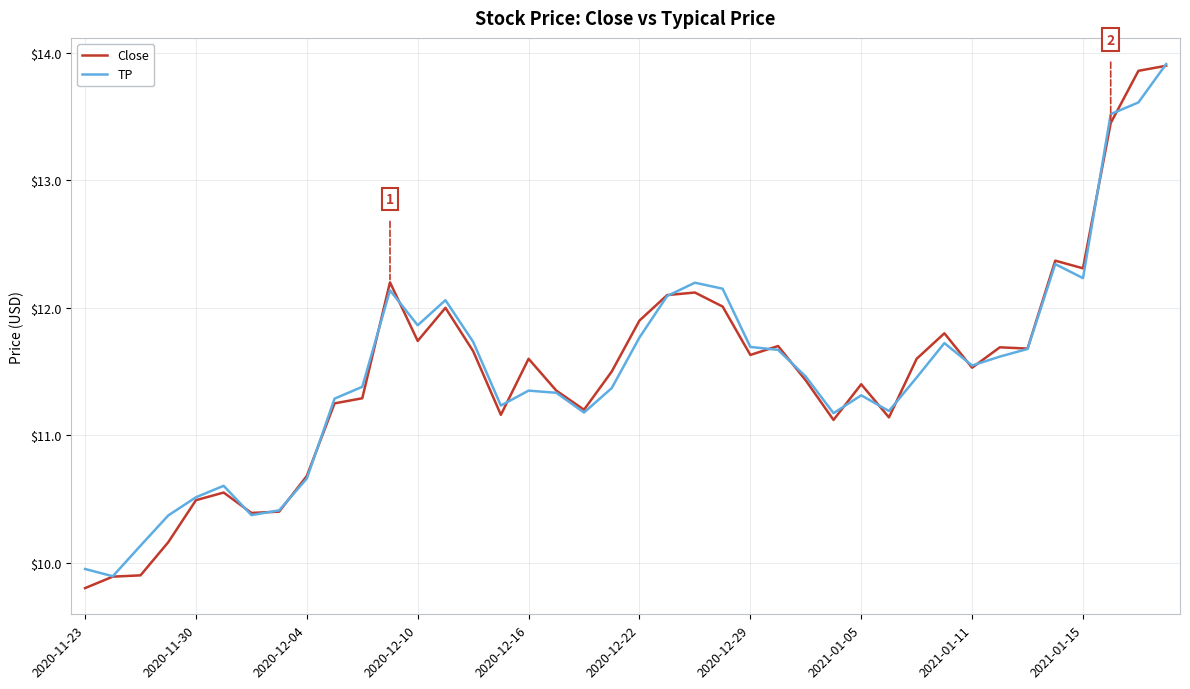

How many categories are shown in the chart?

40